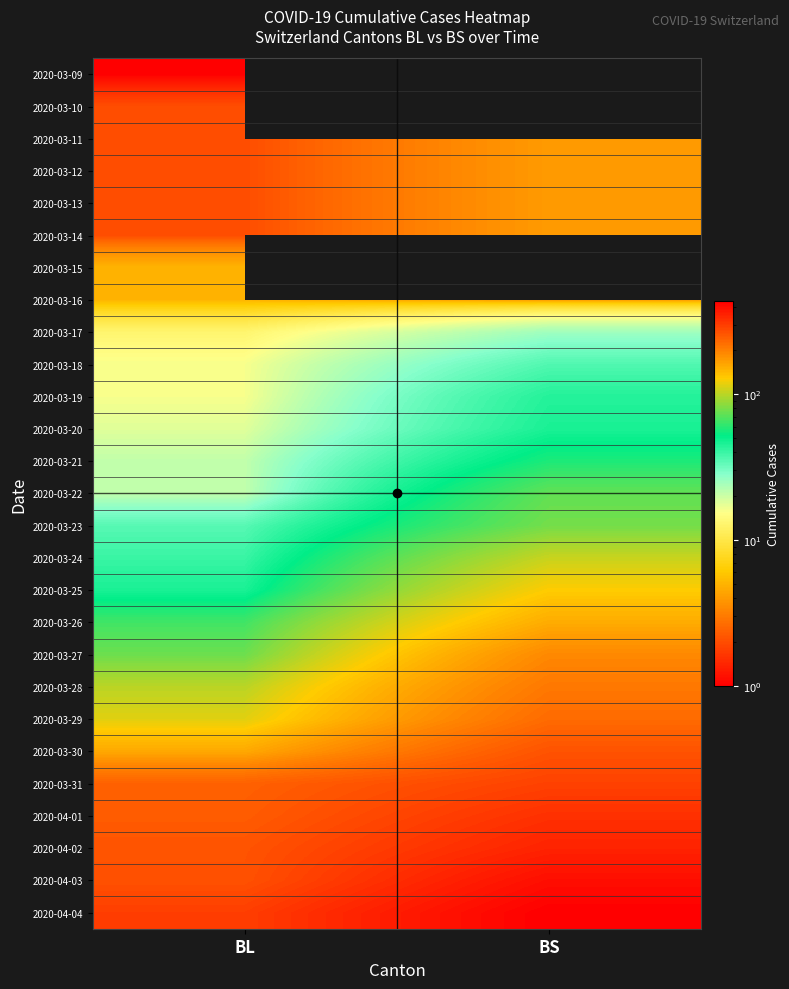

At which label does 2020-03-22 reach its minimum?

BL